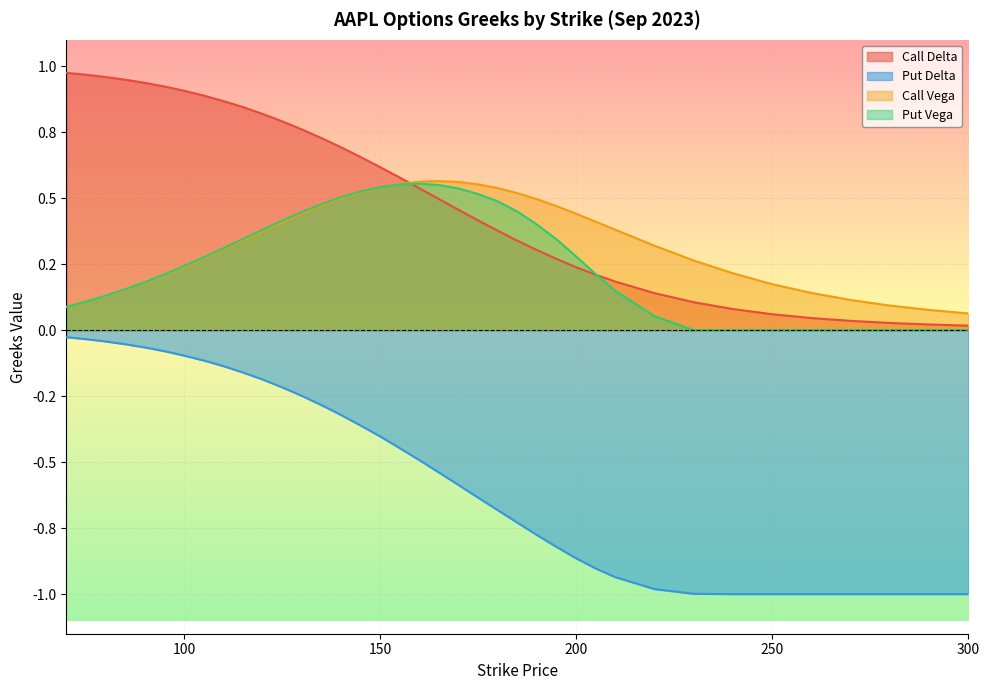

At which category is the sum across all series the highest?

130